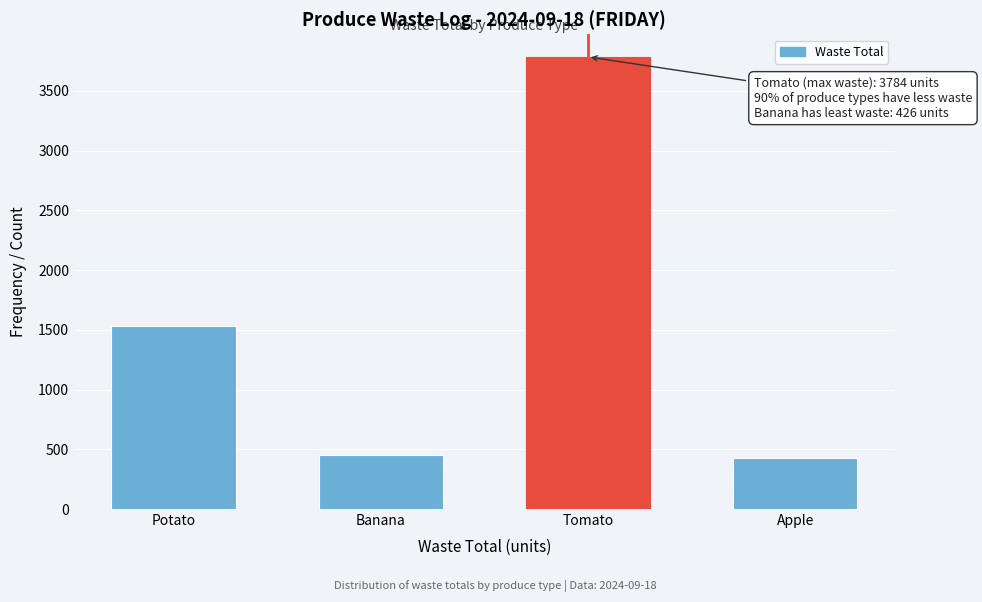

Reading left to right, transcribe all the data shown in this chart.

1530	455	3784	426